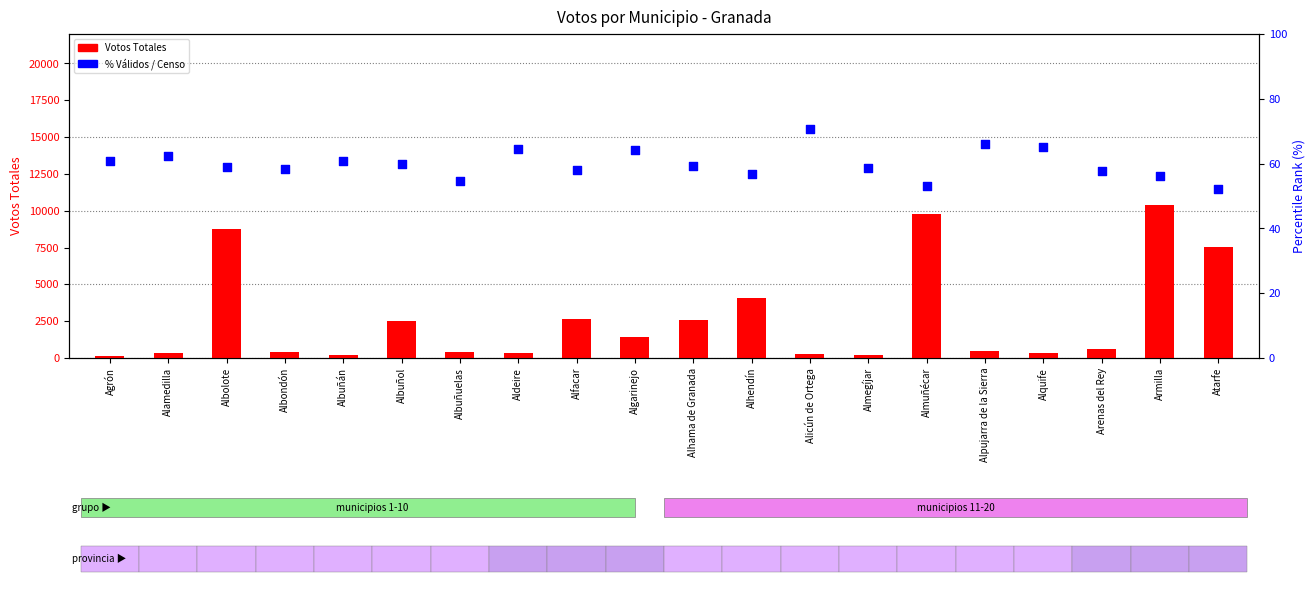

At which category is the sum across all series the highest?

Armilla